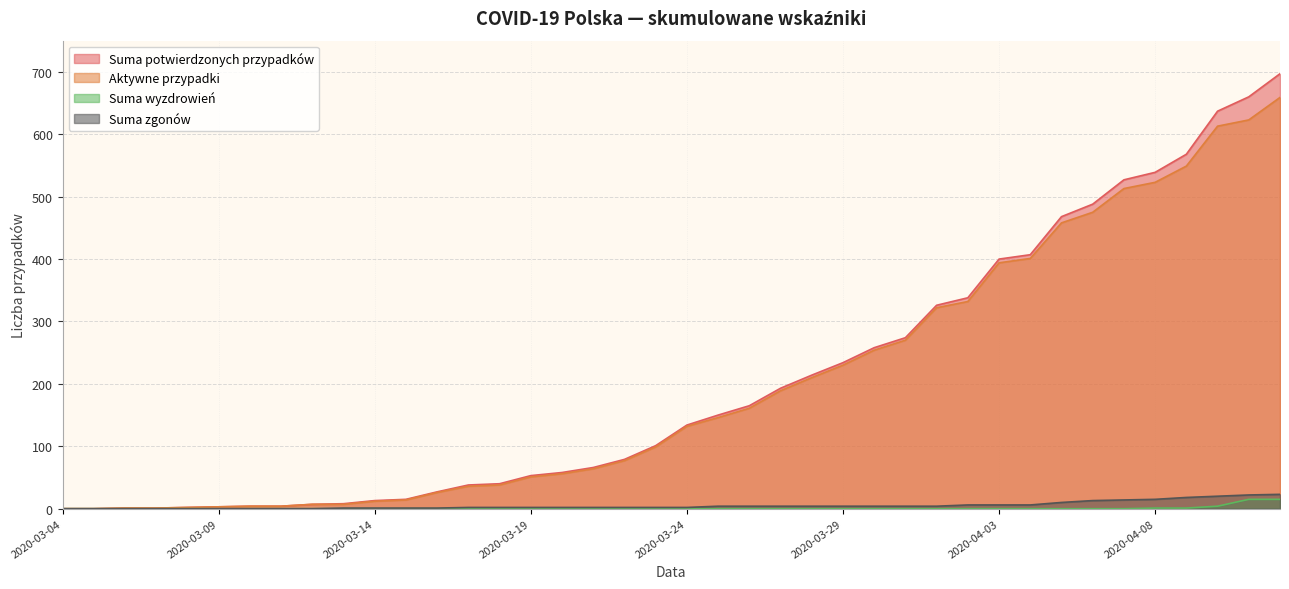

What is the maximum value shown in the chart?

697